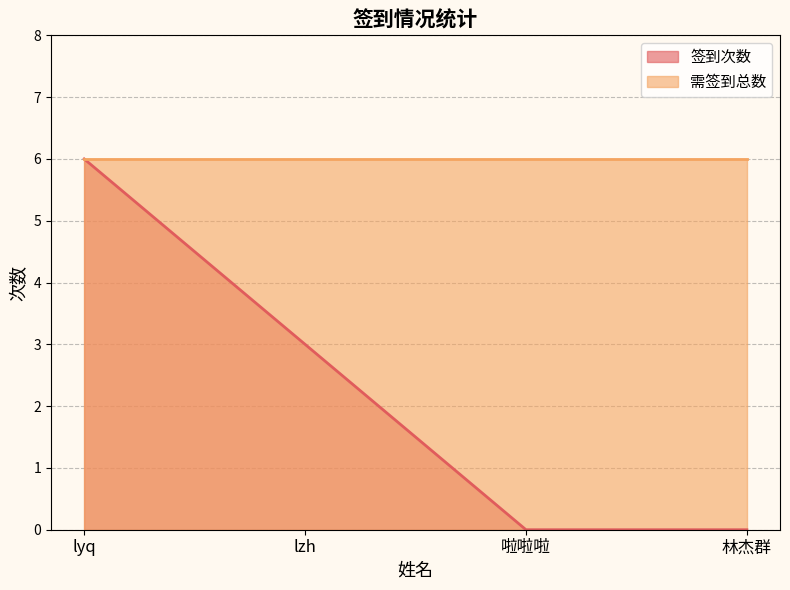

Is it true that the value at lzh is 3?

True